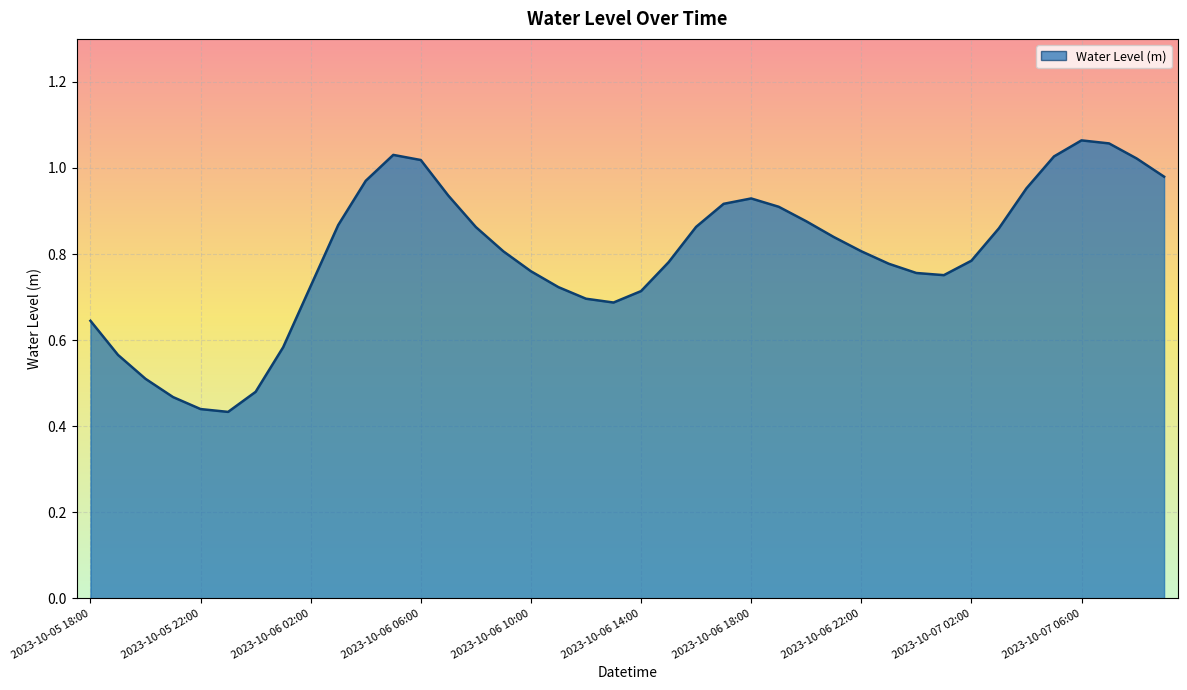

What is the value of the 40th point from the left?

1.0